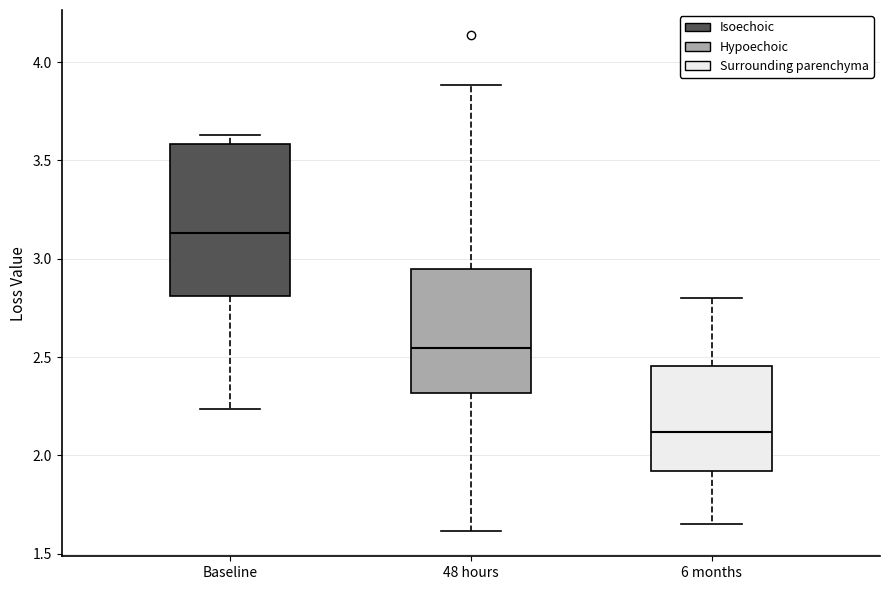

Where is the upper edge of the box for 6 months on the y-axis? The values are not printed on the chart, so give them approximately, as read against the axis.

2.45